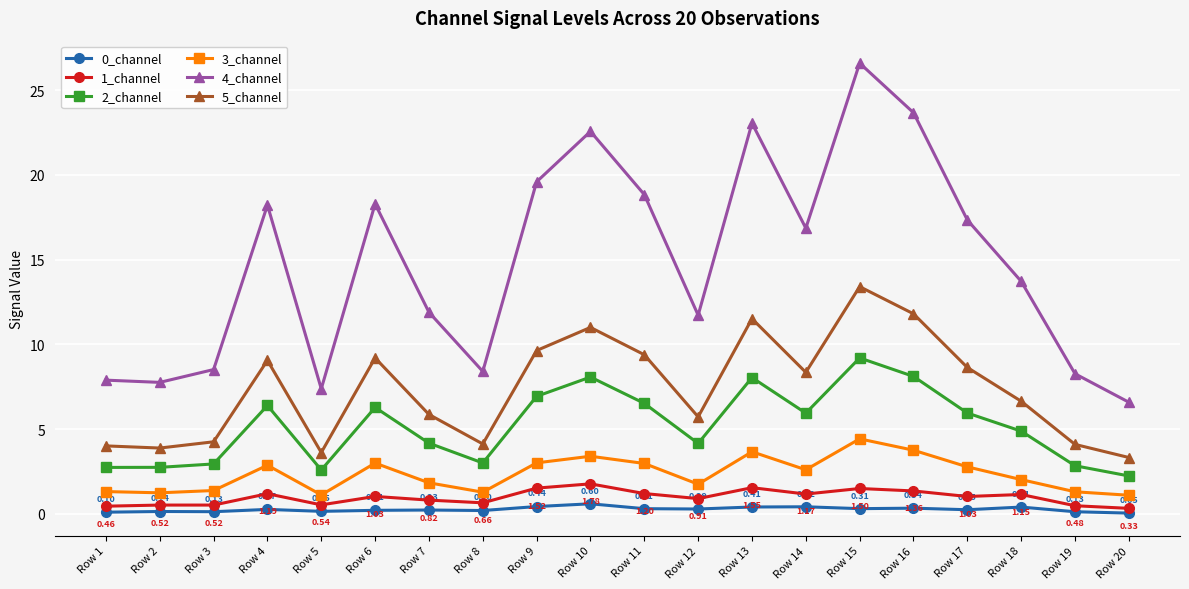

What is the greatest value displayed?

26.6